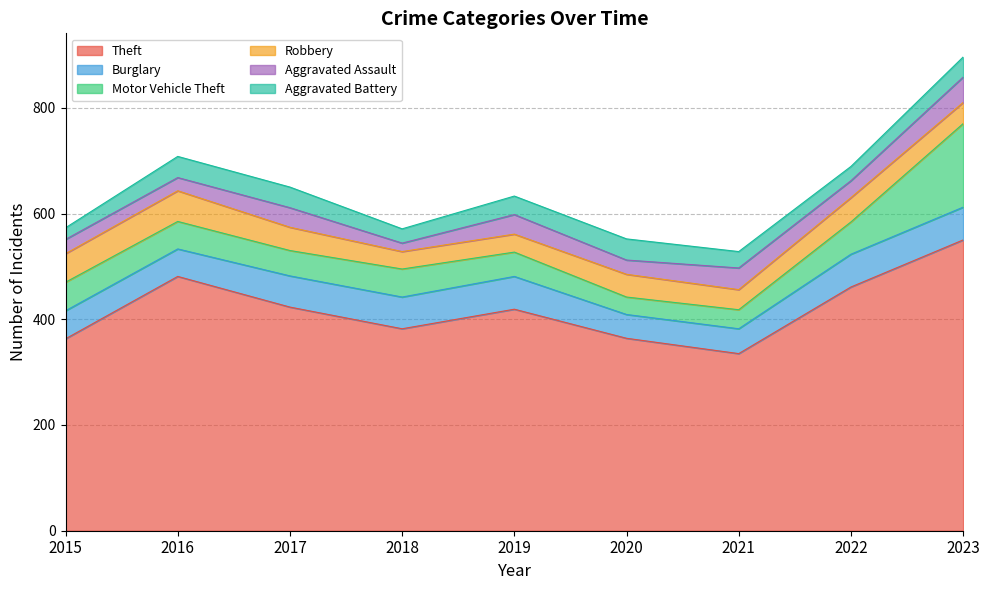

In Motor Vehicle Theft, how many points are lower than both neighbors (excluding endpoints)?

2